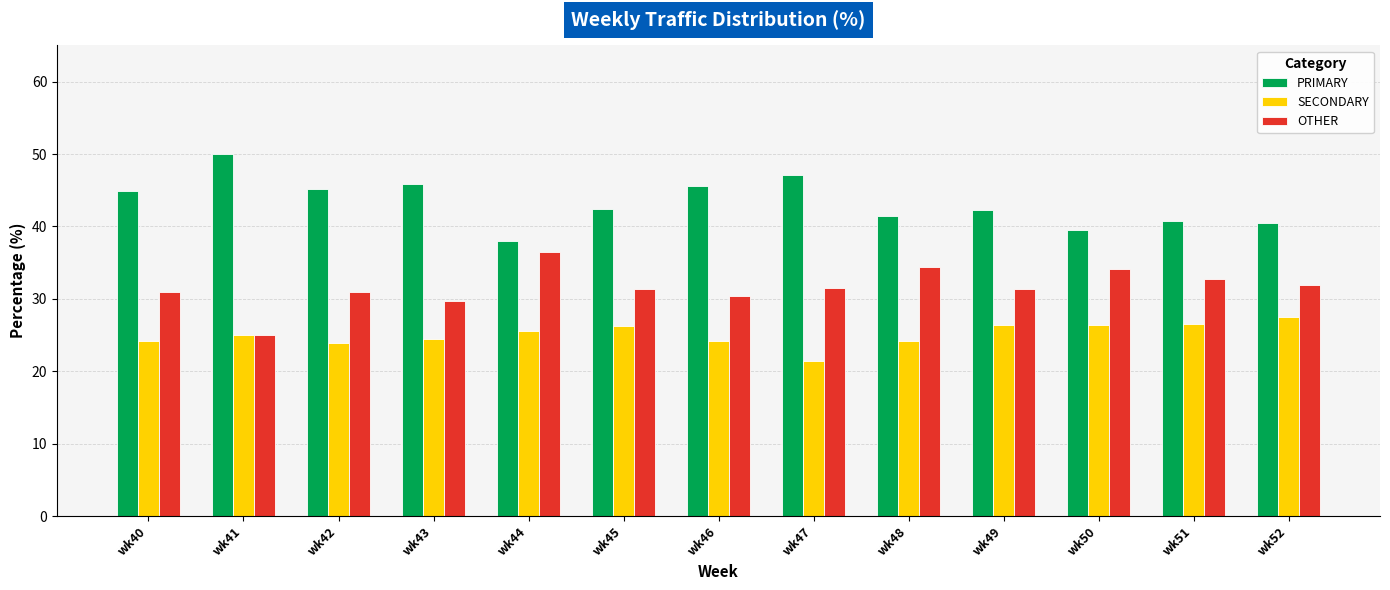

Rank the series at wk40 from lowest to highest value.

SECONDARY, OTHER, PRIMARY